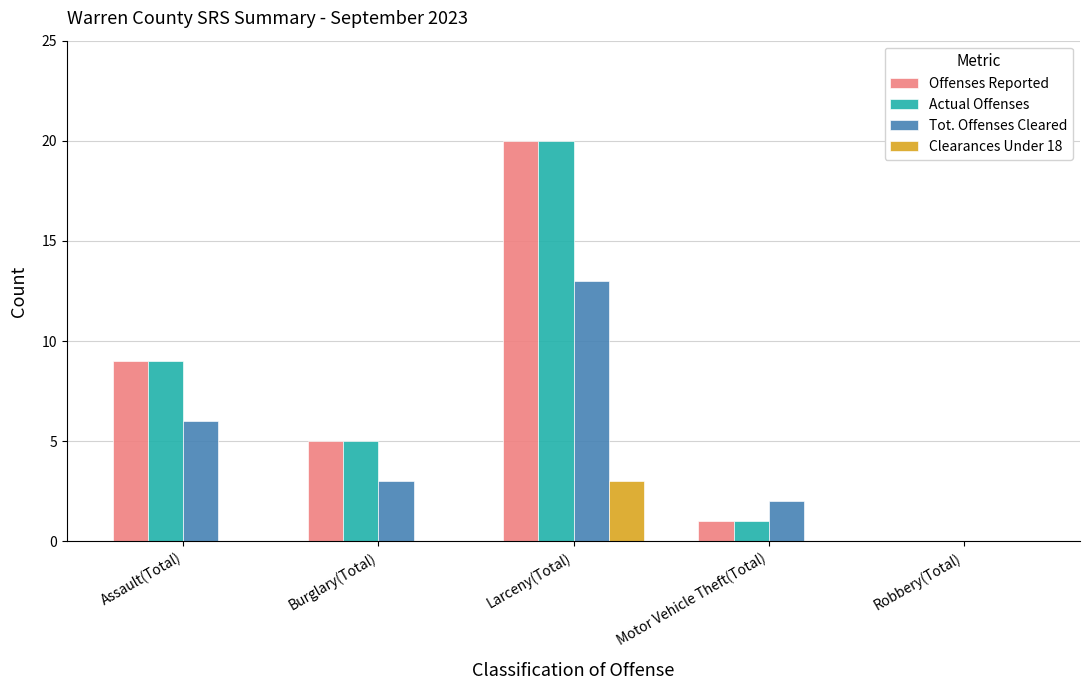

Reading left to right, list all the values displayed in this chart.

Offenses Reported: Assault(Total)=9	Burglary(Total)=5	Larceny(Total)=20	Motor Vehicle Theft(Total)=1	Robbery(Total)=0
Actual Offenses: Assault(Total)=9	Burglary(Total)=5	Larceny(Total)=20	Motor Vehicle Theft(Total)=1	Robbery(Total)=0
Tot. Offenses Cleared: Assault(Total)=6	Burglary(Total)=3	Larceny(Total)=13	Motor Vehicle Theft(Total)=2	Robbery(Total)=0
Clearances Under 18: Assault(Total)=0	Burglary(Total)=0	Larceny(Total)=3	Motor Vehicle Theft(Total)=0	Robbery(Total)=0